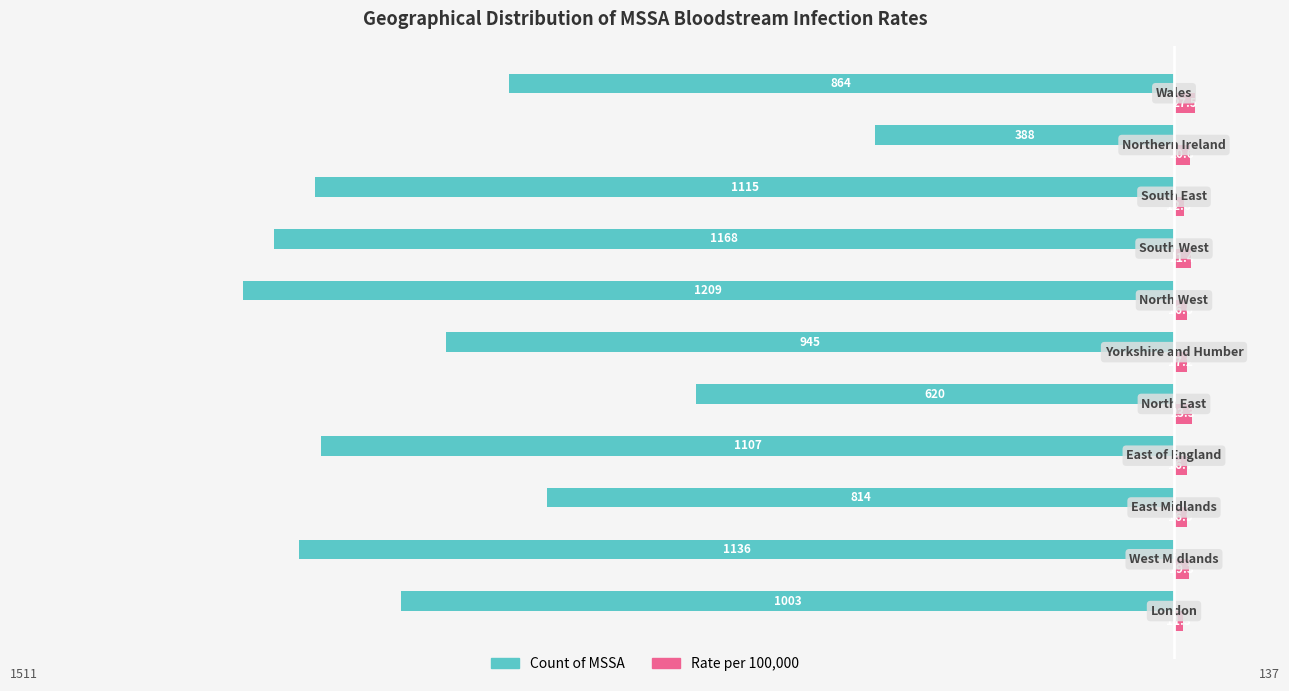

What are all the series names shown in the legend?

Count of MSSA, Rate per 100,000